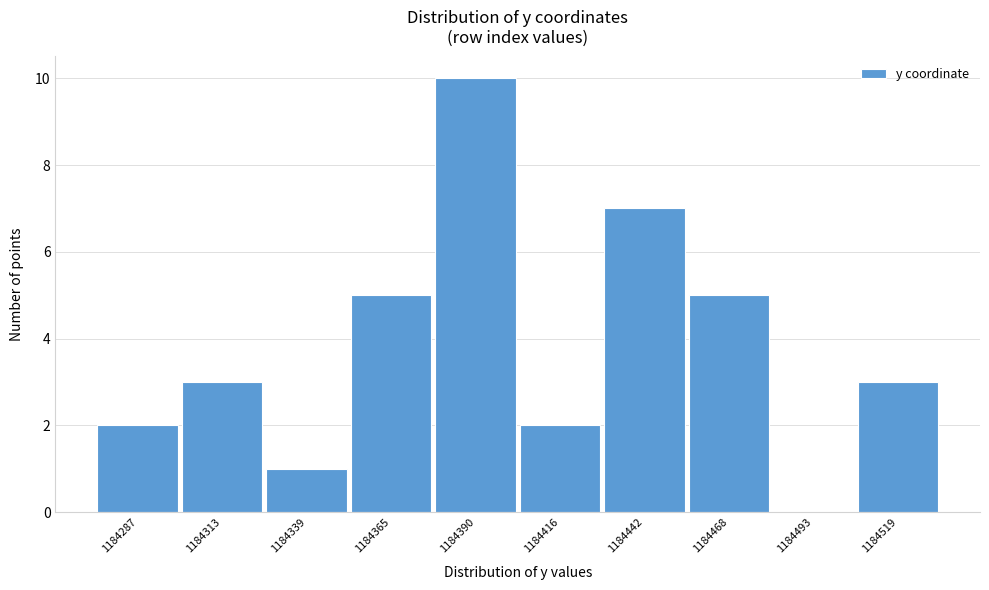

Over which range of the x-axis is the bar tallest?

1184380 to 1184405